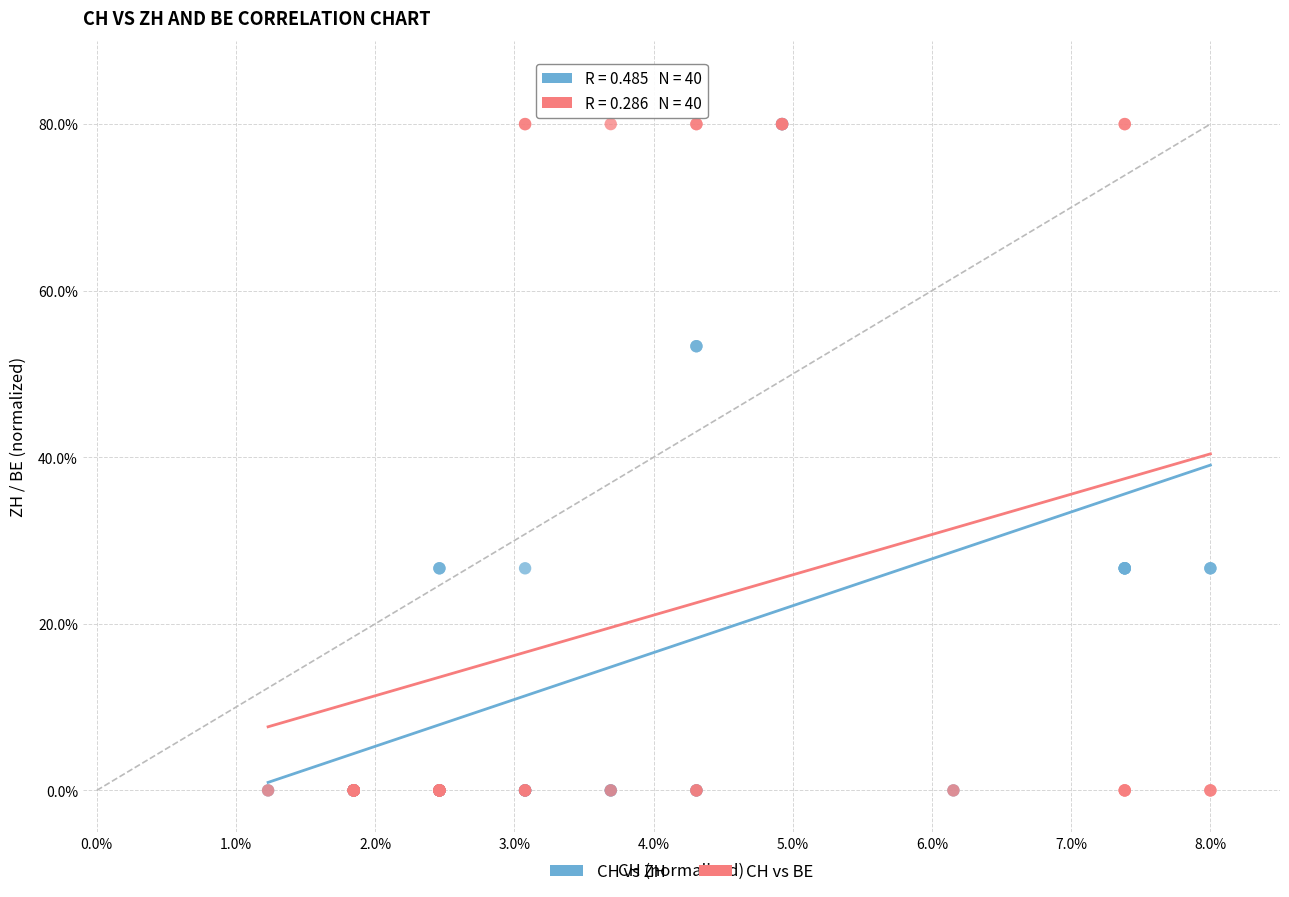

What are all the series names shown in the legend?

CH vs ZH, CH vs BE